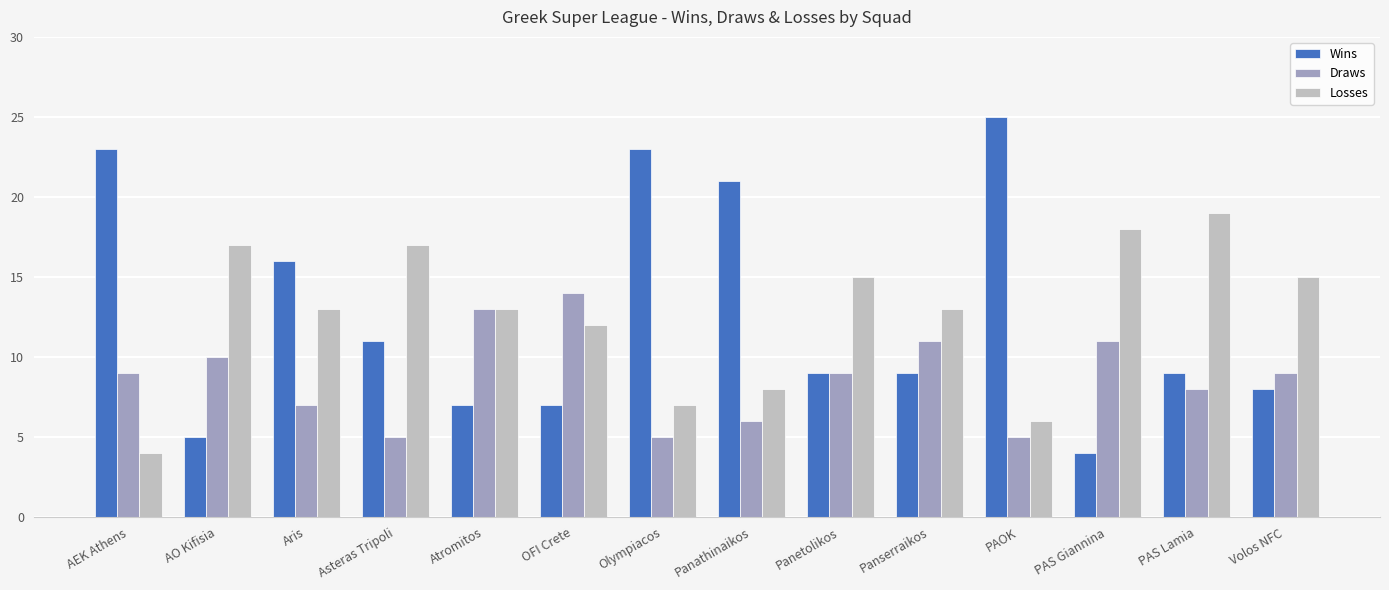

What is the sum of all Draws values?

122